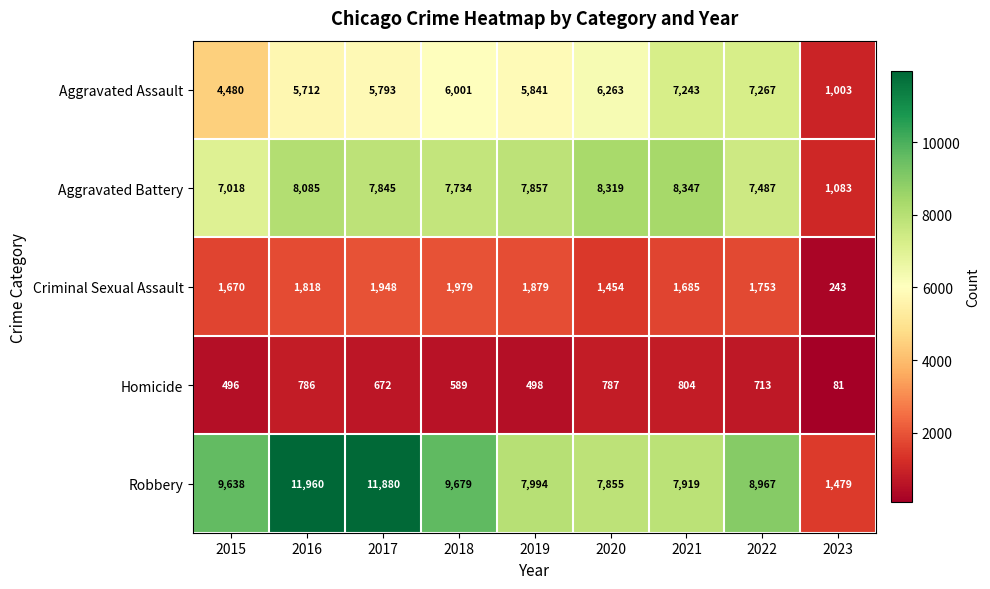

Which series changed the most between 2019 and 2020?

Aggravated Battery